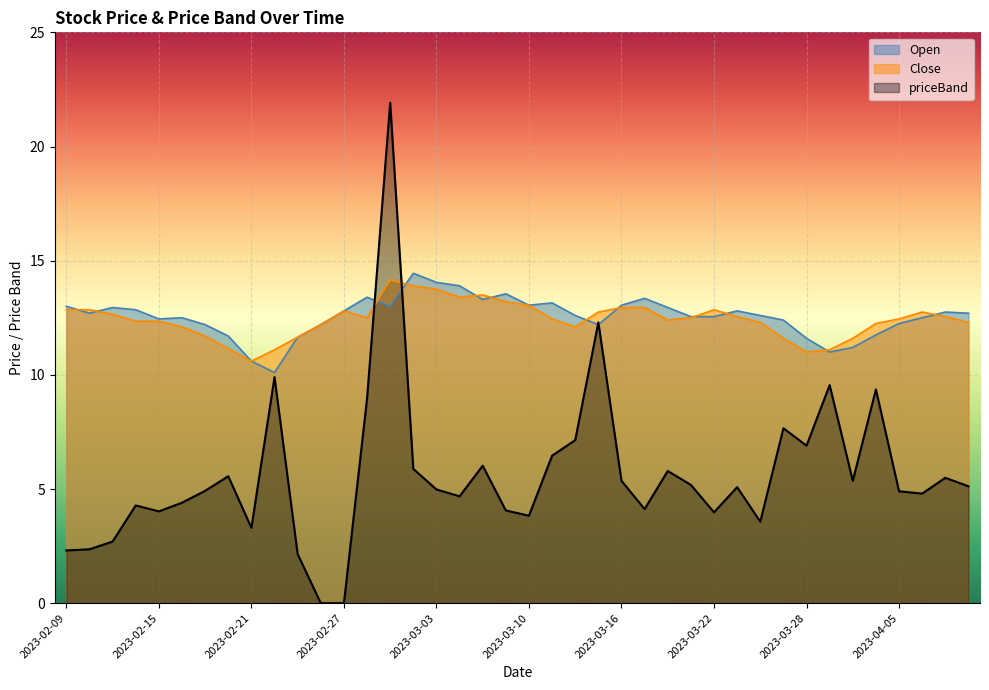

At how many categories does at least one series exceed 16?

1